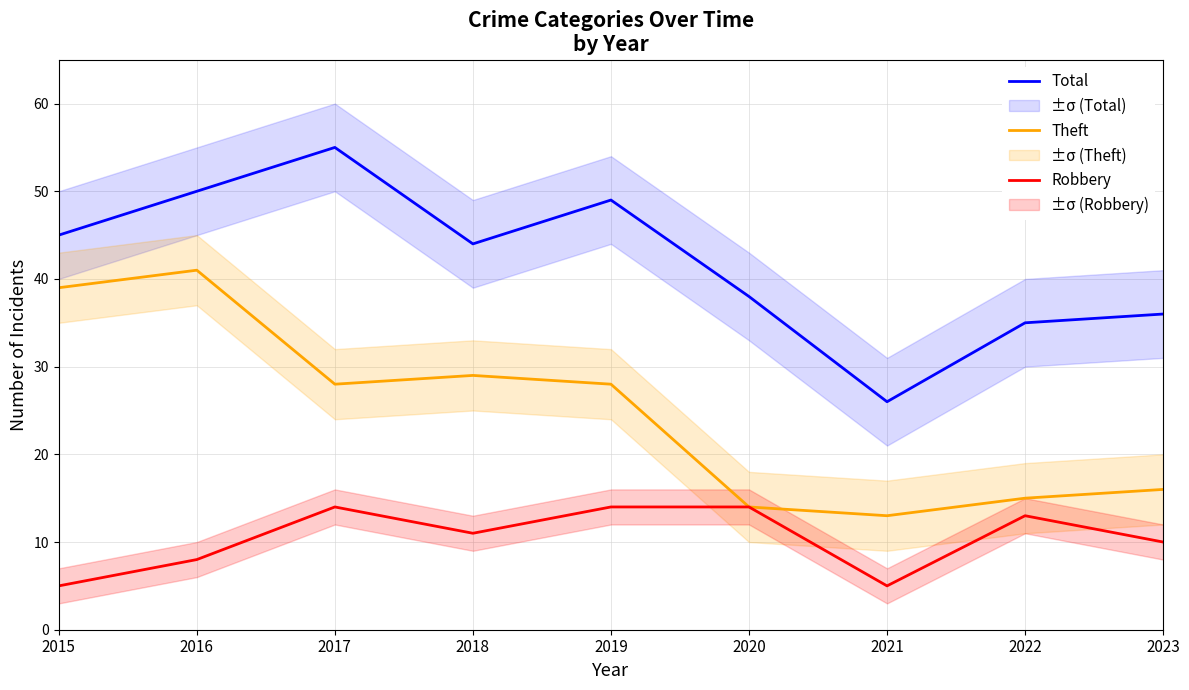

What are all the series names shown in the legend?

Total, Theft, Robbery